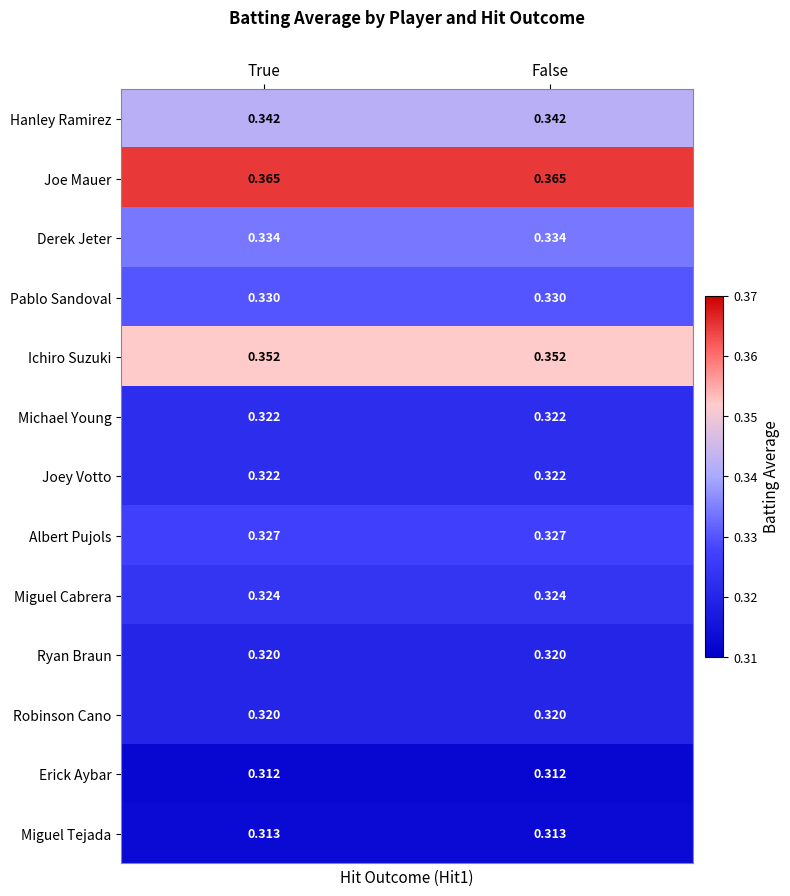

Which series has the largest total across all categories?

Joe Mauer